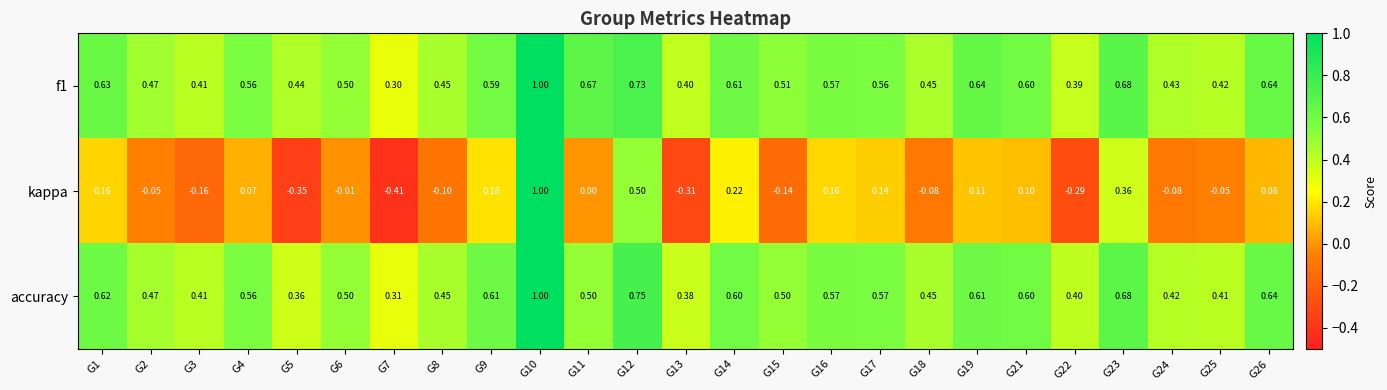

Is the value of kappa at G14 greater than the value of accuracy at G19?

No